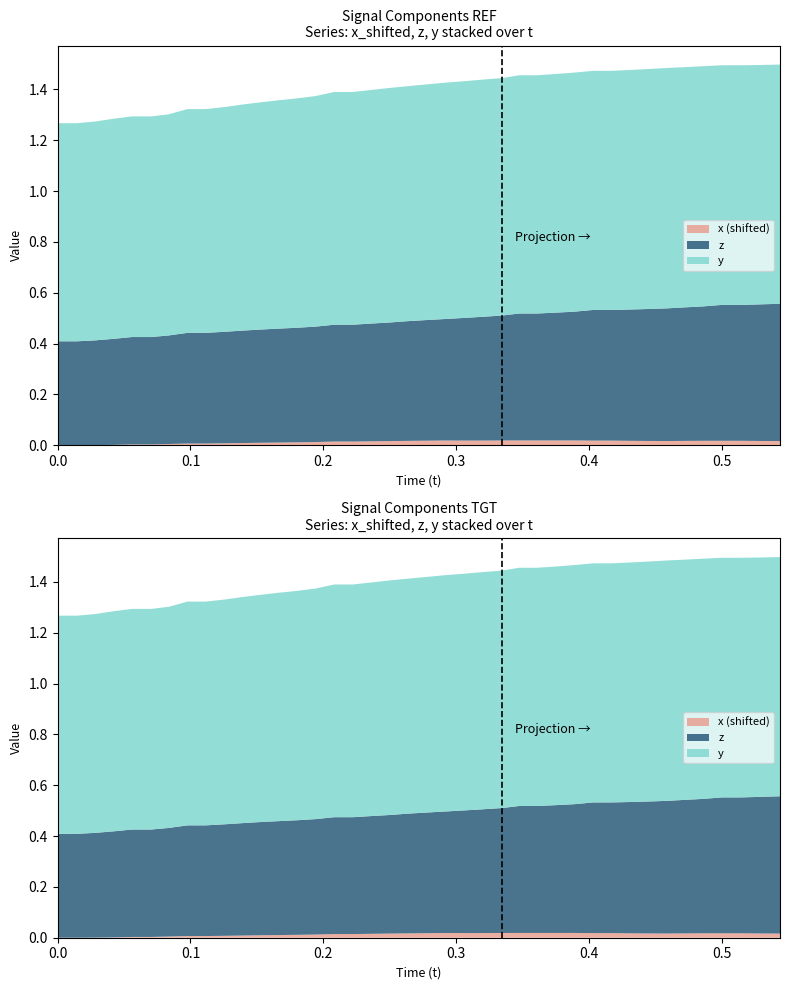

Reading left to right, extract all data points from this chart.

t: 0.0	0.0	0.0	0.0	0.1	0.1	0.1	0.1	0.1	0.1	0.1	0.2	0.2	0.2	0.2	0.2	0.2	0.2	0.3	0.3	0.3	0.3	0.3	0.3	0.3	0.3	0.4	0.4	0.4	0.4	0.4	0.4	0.4	0.5	0.5	0.5	0.5	0.5	0.5	0.5
x: -0.0	-0.0	-0.0	-0.0	-0.0	-0.0	-0.0	-0.0	-0.0	-0.0	-0.0	-0.0	-0.0	-0.0	-0.0	-0.0	-0.0	-0.0	-0.0	-0.0	-0.0	-0.0	-0.0	-0.0	-0.0	-0.0	-0.0	-0.0	-0.0	-0.0	-0.0	-0.0	-0.0	-0.0	-0.0	-0.0	-0.0	-0.0	-0.0	-0.0
y: 0.9	0.9	0.9	0.9	0.9	0.9	0.9	0.9	0.9	0.9	0.9	0.9	0.9	0.9	0.9	0.9	0.9	0.9	0.9	0.9	0.9	0.9	0.9	0.9	0.9	0.9	0.9	0.9	0.9	0.9	0.9	0.9	0.9	0.9	0.9	0.9	0.9	0.9	0.9	0.9
z: 0.4	0.4	0.4	0.4	0.4	0.4	0.4	0.4	0.4	0.4	0.4	0.4	0.4	0.5	0.5	0.5	0.5	0.5	0.5	0.5	0.5	0.5	0.5	0.5	0.5	0.5	0.5	0.5	0.5	0.5	0.5	0.5	0.5	0.5	0.5	0.5	0.5	0.5	0.5	0.5